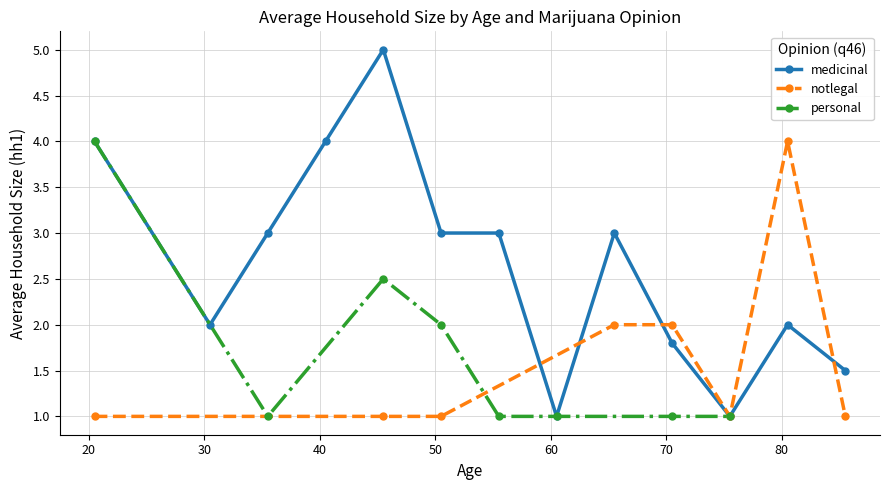

Count the number of data series in this chart.

3